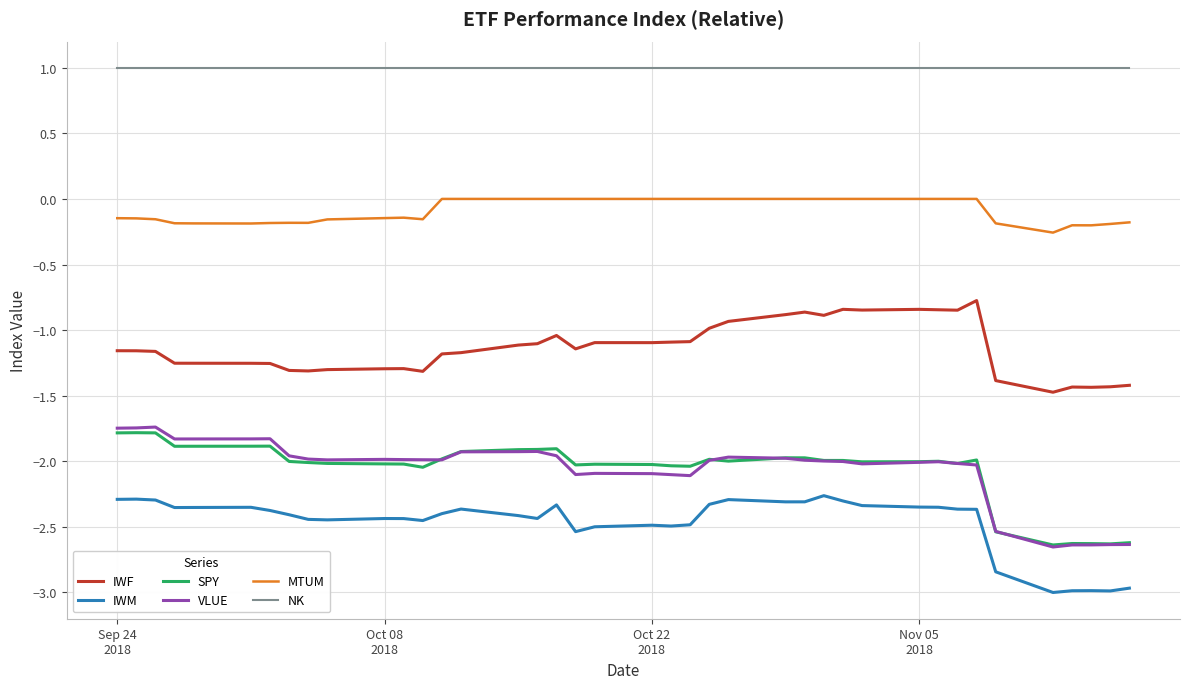

True or false: IWF and VLUE intersect in this chart.

False